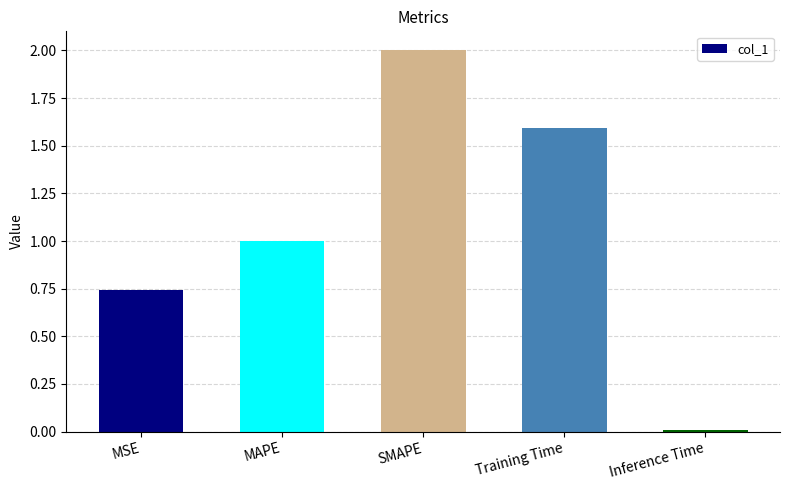

What is the change in value from SMAPE to Inference Time?

-2.0